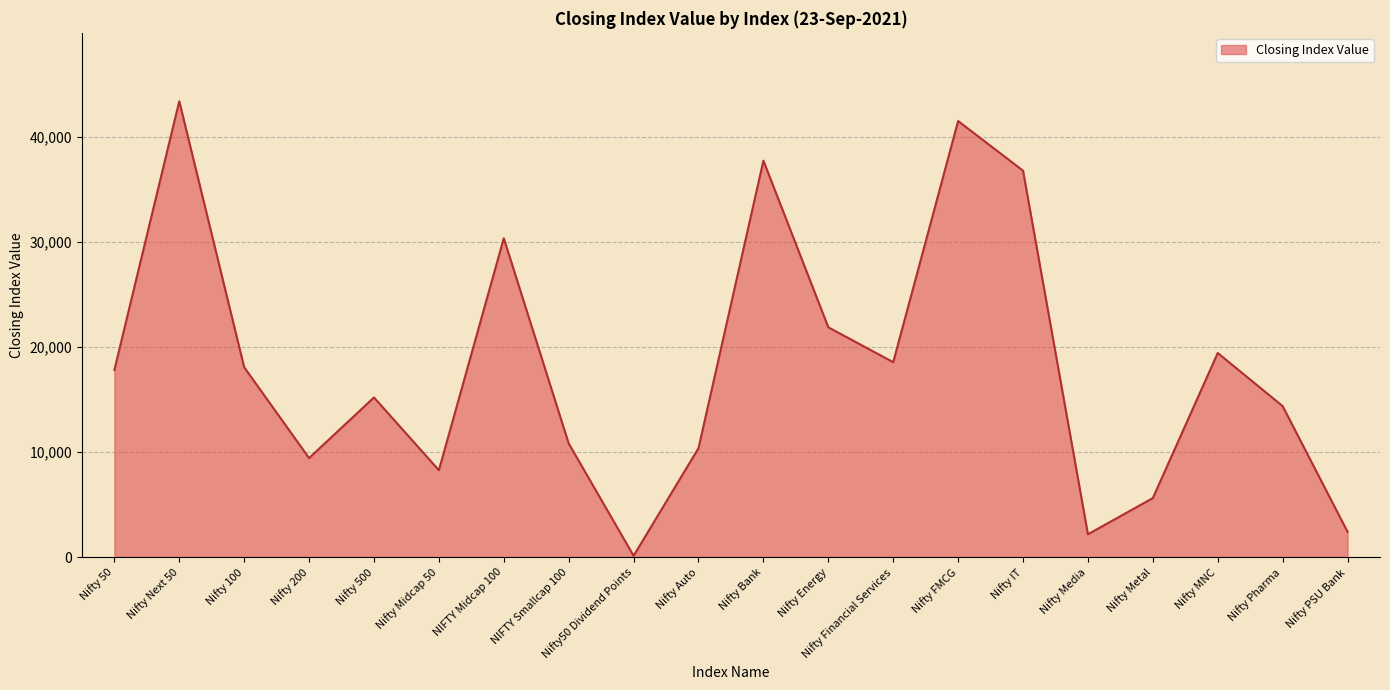

Is it true that the value at Nifty Midcap 50 is 8271.6?

True